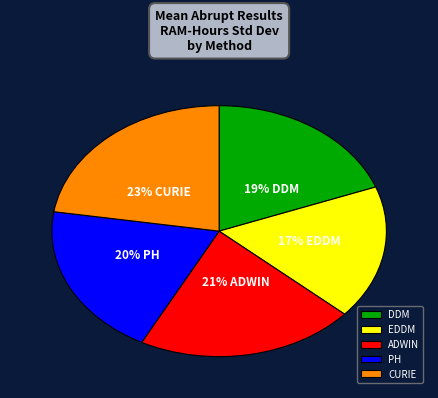

To the nearest percent, what portion does CURIE represent?

23%